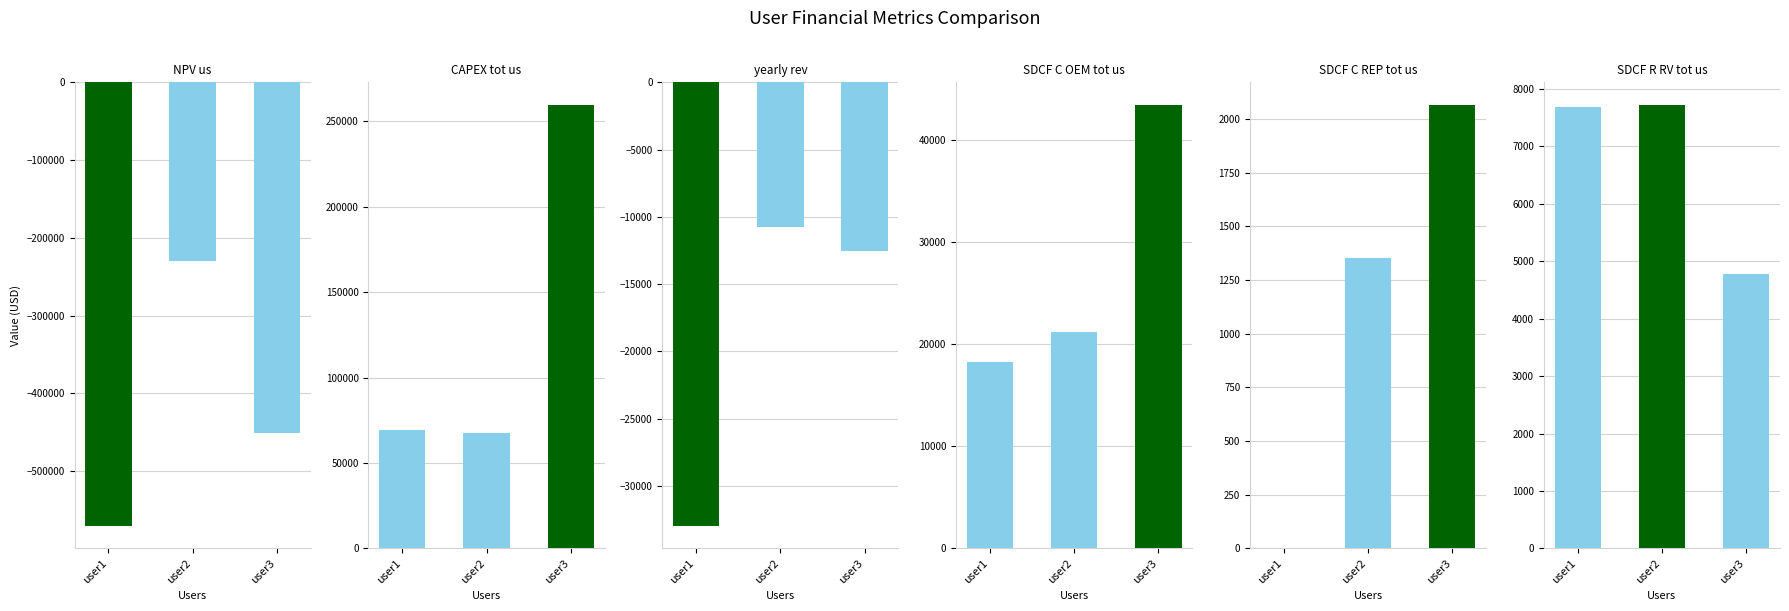

What is the highest value of the SDCF R_RV_tot_us series?

7727.8